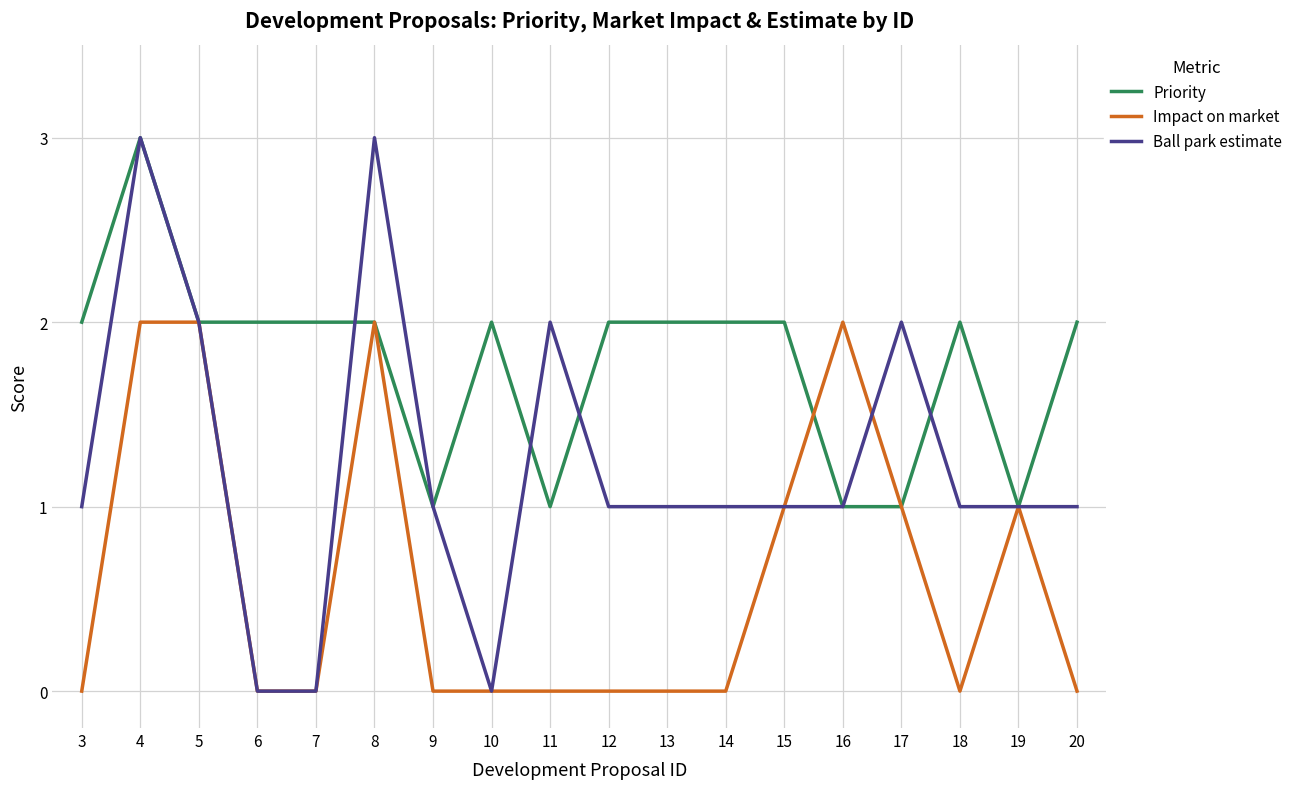

Where is the first local maximum for Ball park estimate?

4